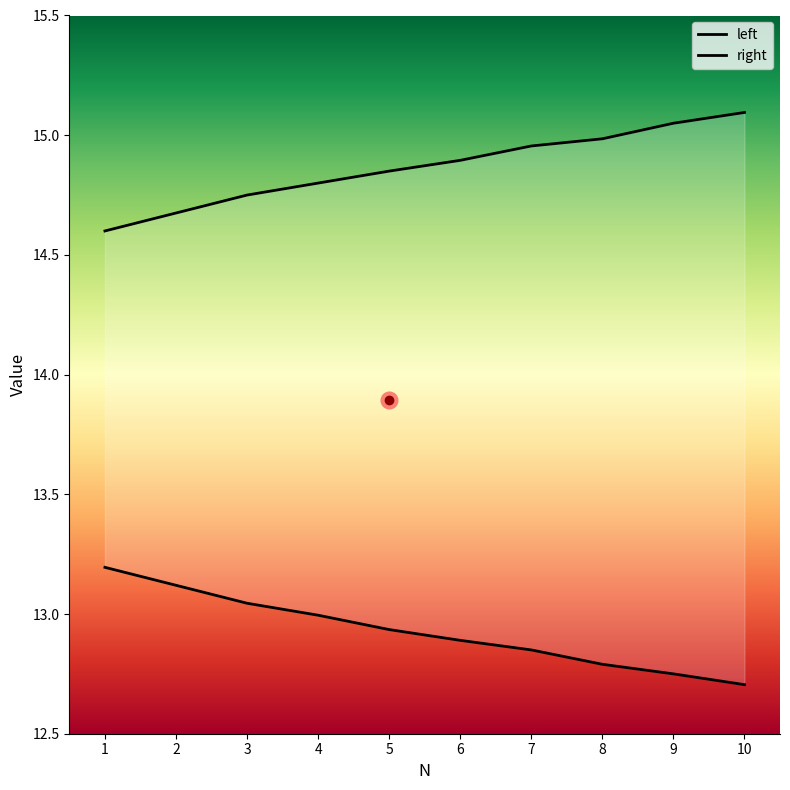

The right series shows 4.3 at 6. True or false?

False